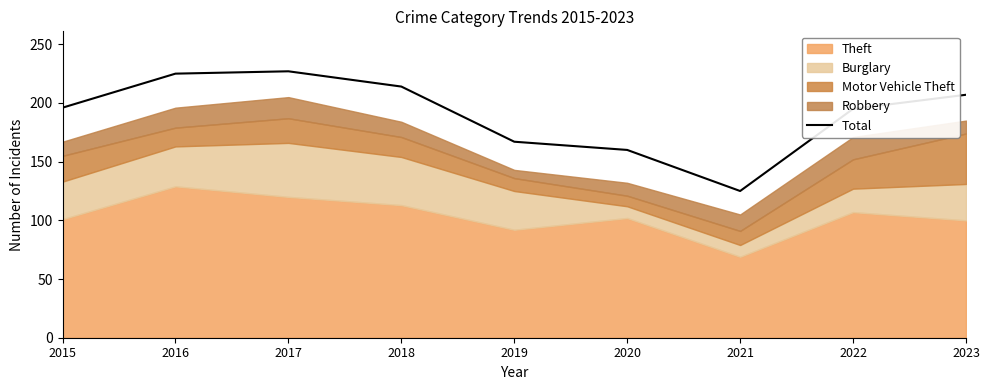

What is the difference between the maximum and minimum values?

102